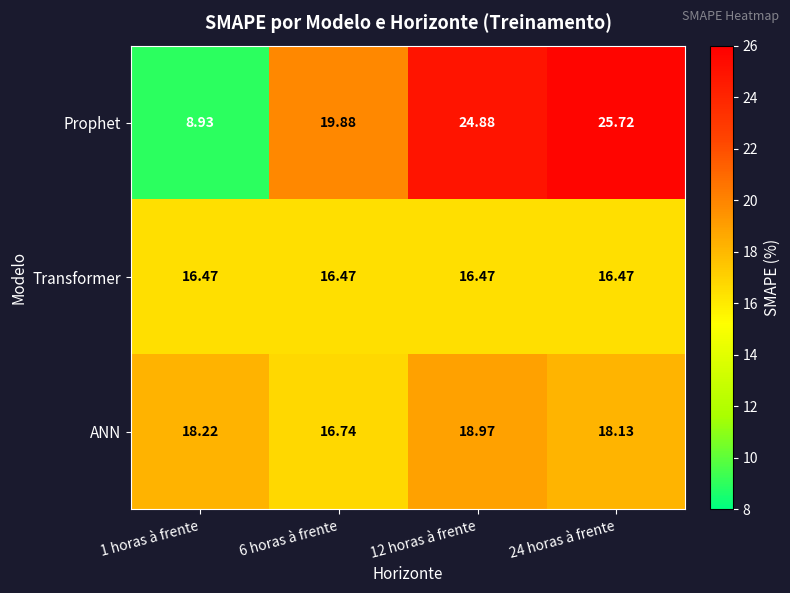

Which series has the largest total across all categories?

Prophet